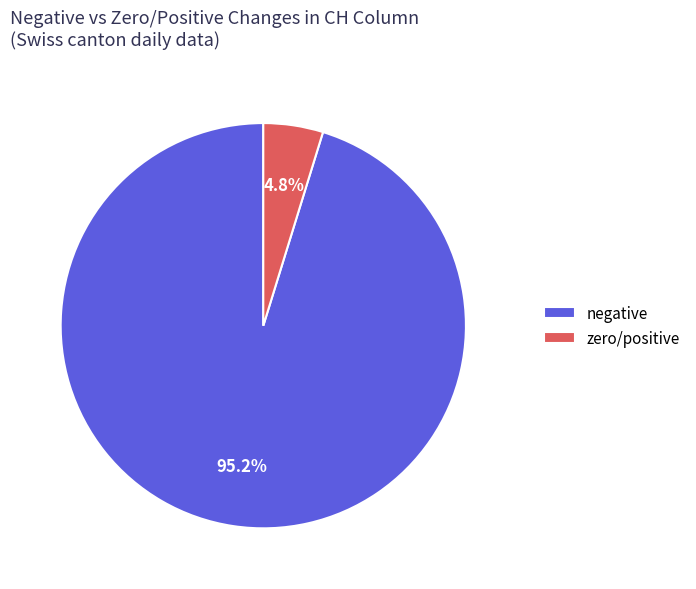

How many segments does this pie chart have?

2